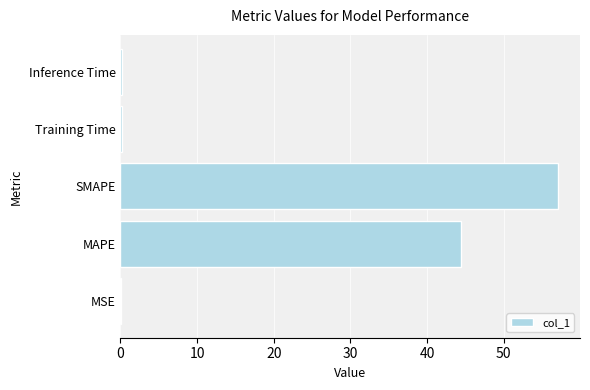

Which label corresponds to the largest value in the chart?

SMAPE